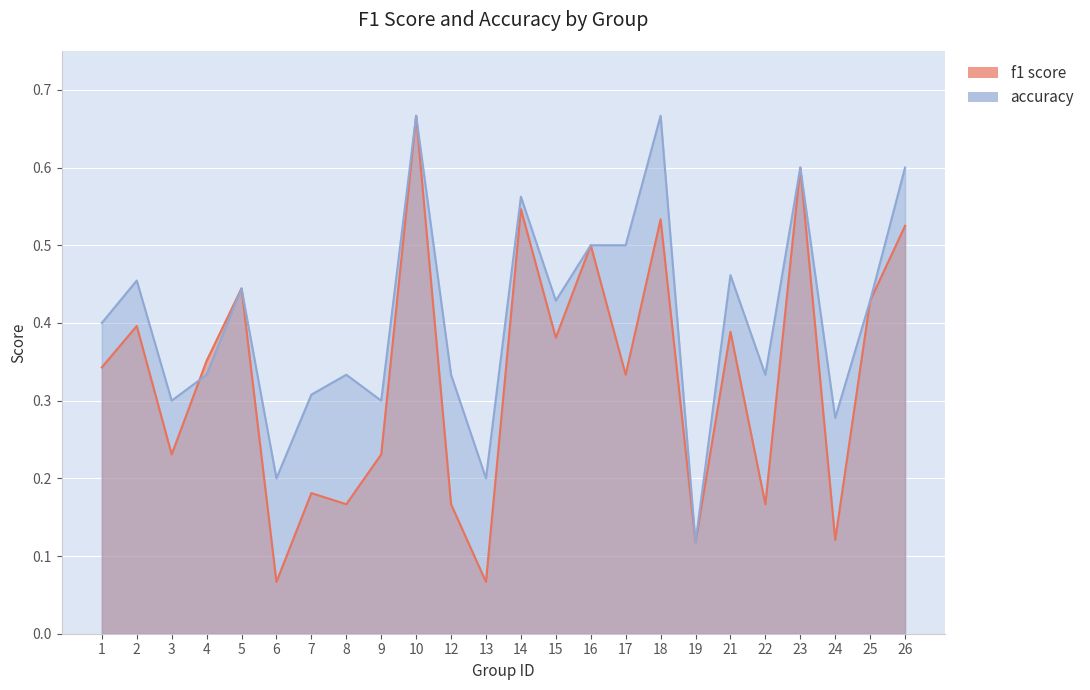

The f1 series shows 0.3 at 7. True or false?

False